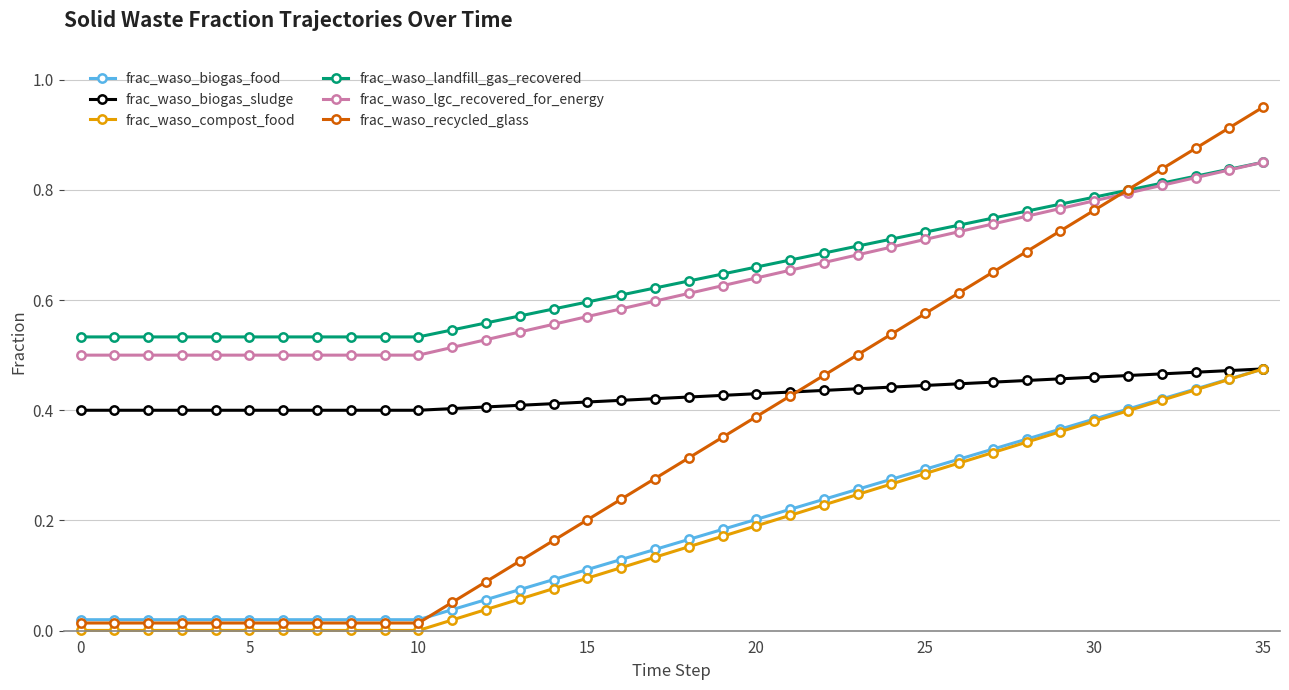

Which series has the largest range (max minus min)?

frac_waso_recycled_glass